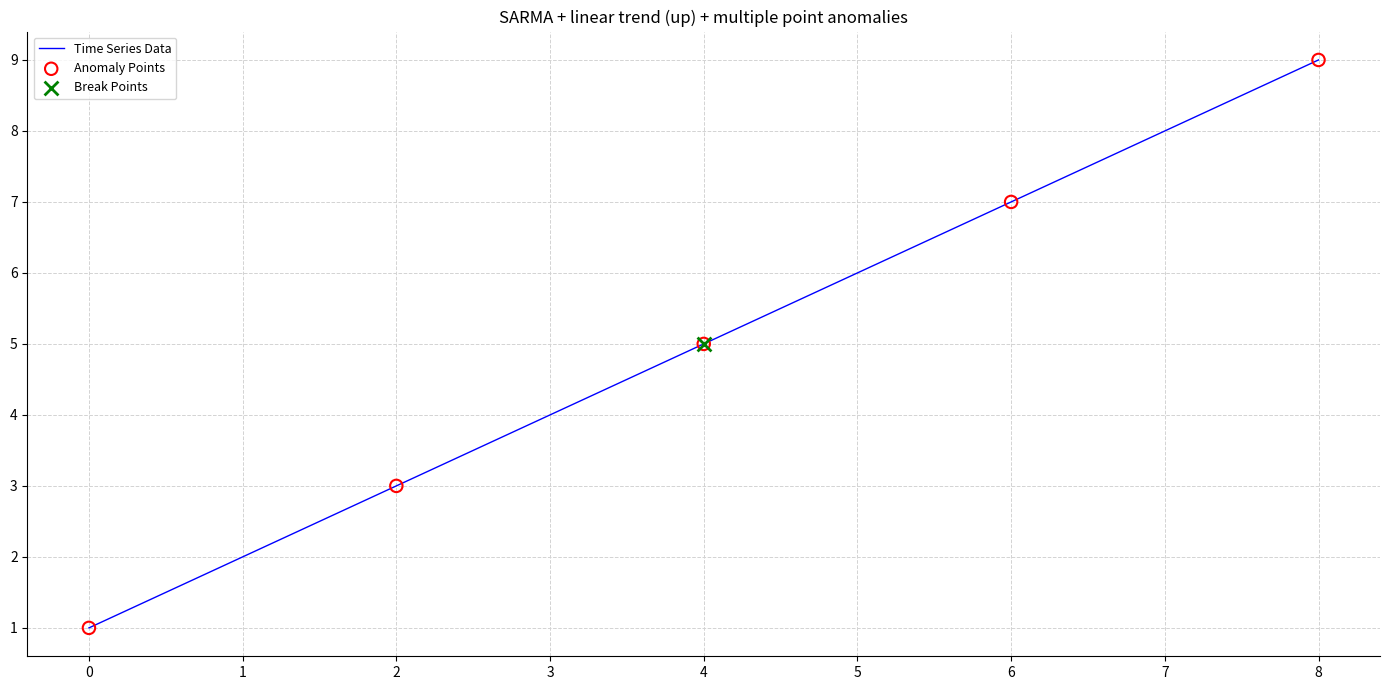

What is the change in value from 3 to 4?

+1